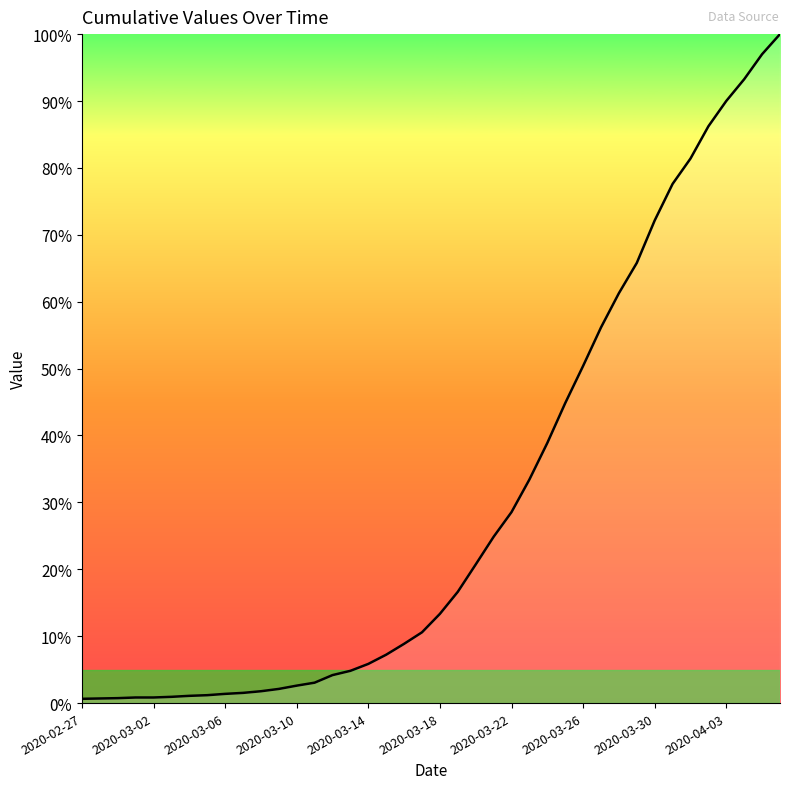

What is the greatest value displayed?

100.0